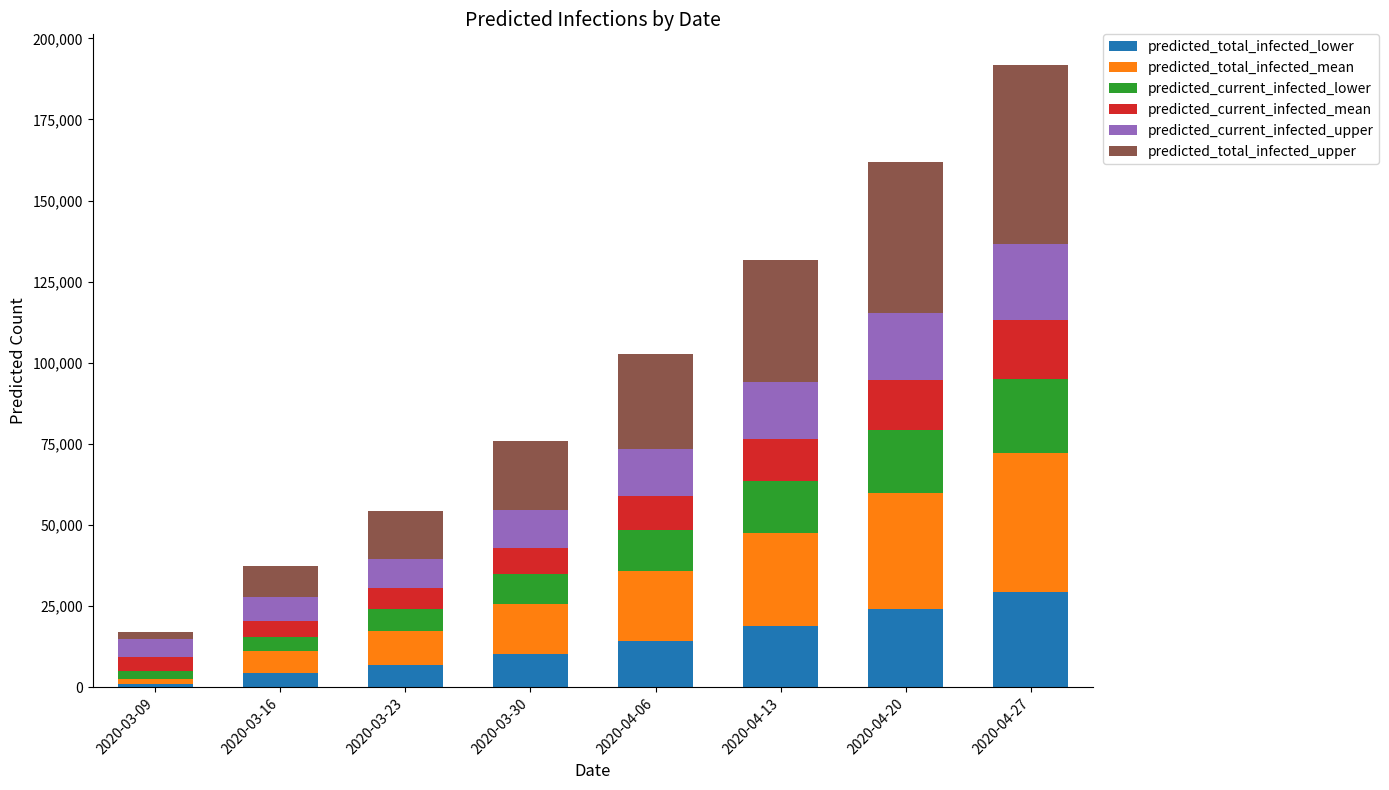

How many values in the predicted_total_infected_lower series are below 14281?

4